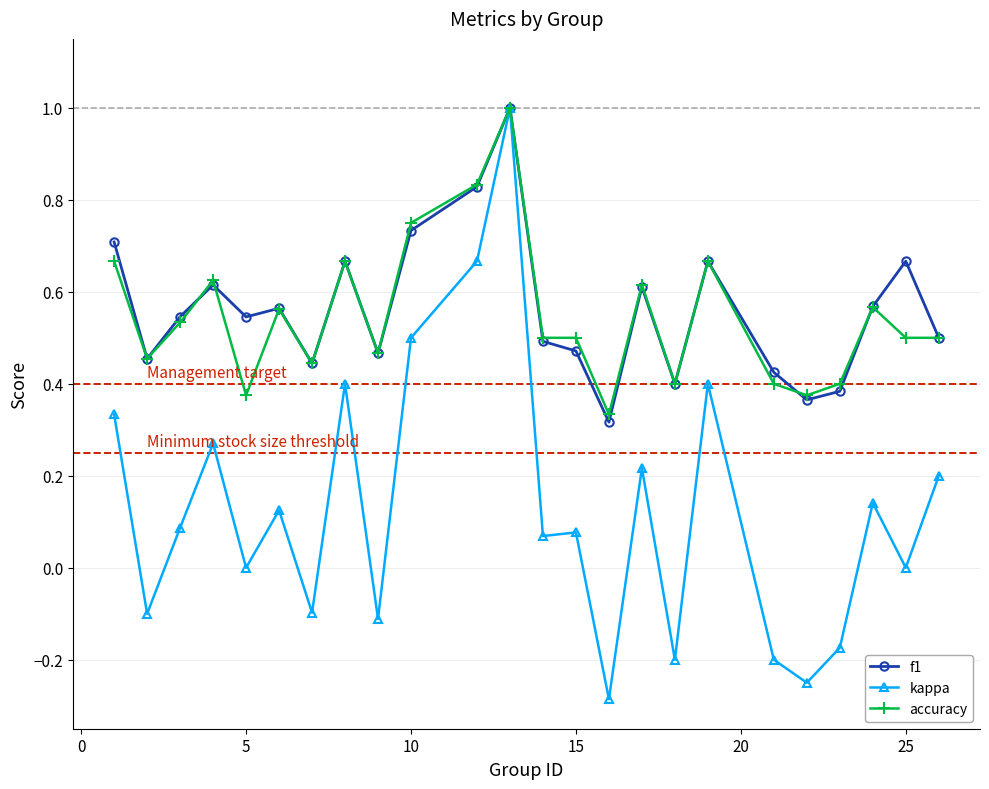

What is the maximum value shown in the chart?

1.0